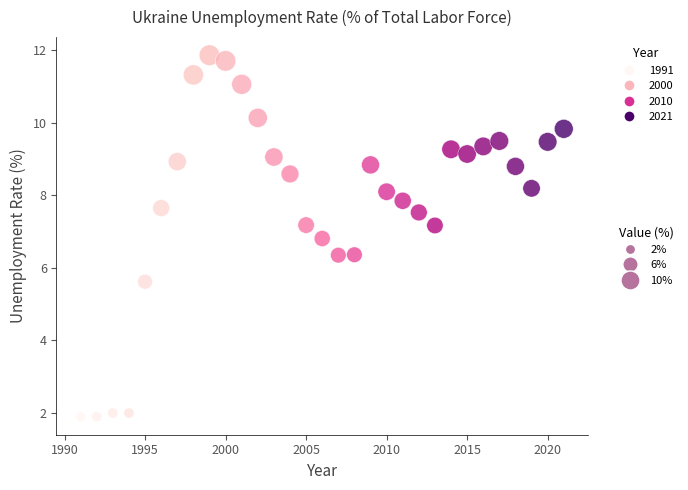

What is the range of Y values (max minus min)?

10.0